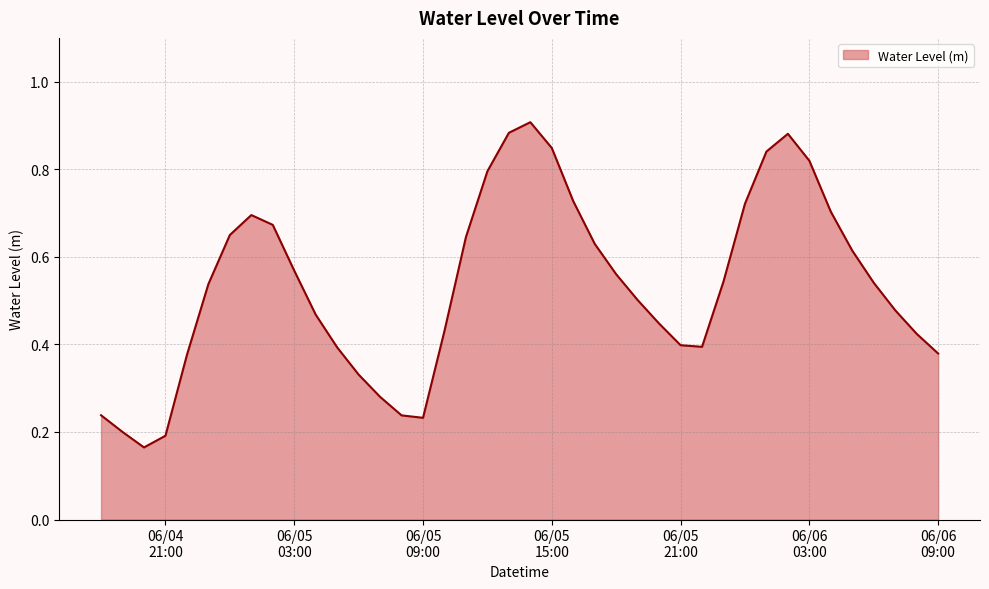

What is the label of the 27th point from the left?

2023-06-05 20:00:00